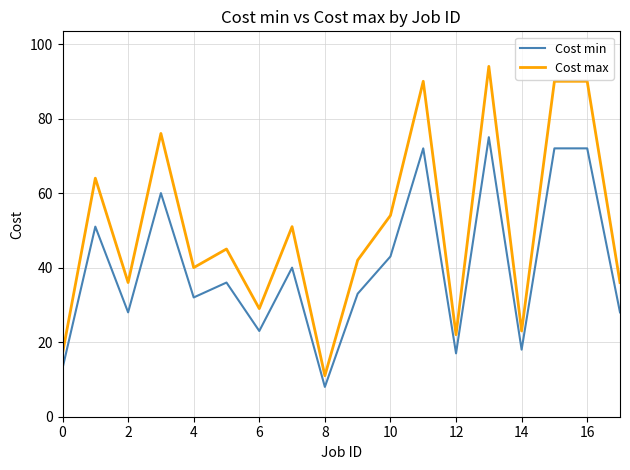

True or false: Cost min and Cost max intersect in this chart.

False